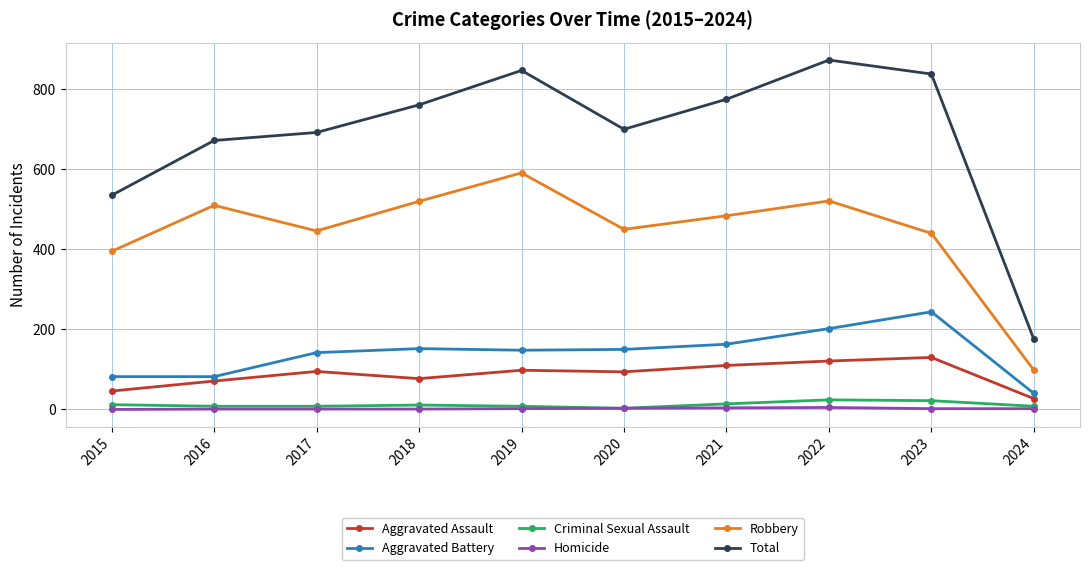

True or false: Aggravated Battery and Criminal Sexual Assault cross at least once.

False